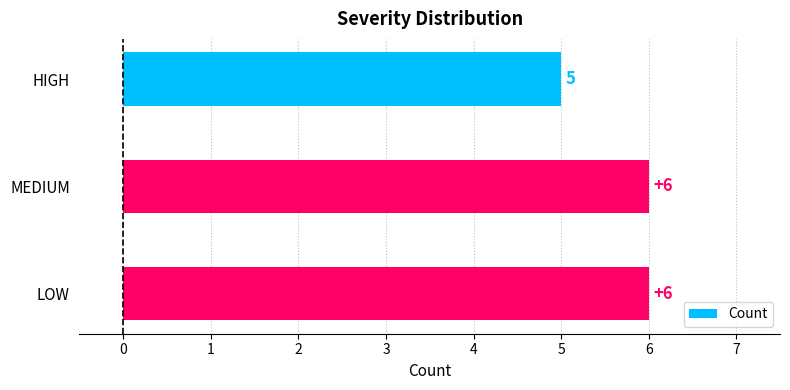

What is the difference between the second highest and minimum values?

1